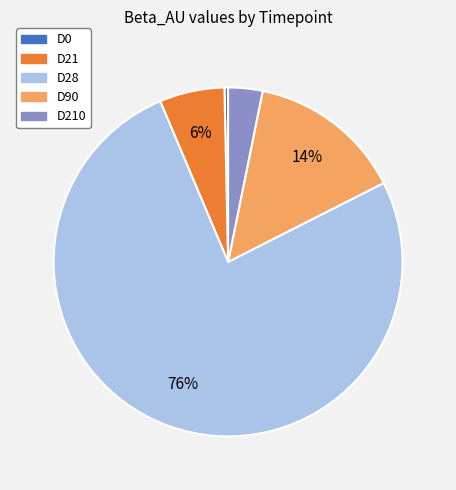

Is there any slice that represents more than half of the pie?

Yes